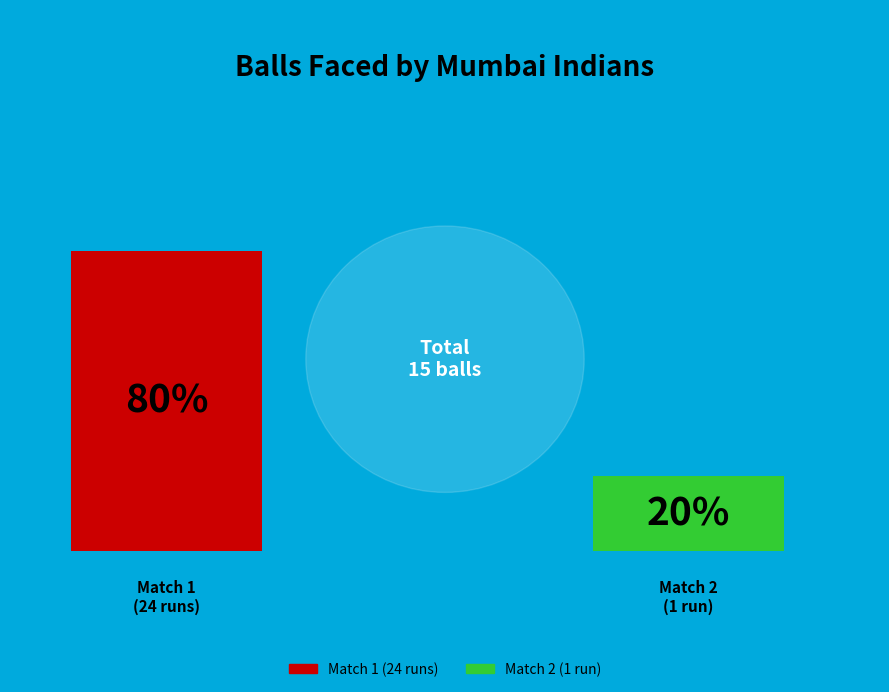

The 24 slice represents 80% of the pie. True or false?

True